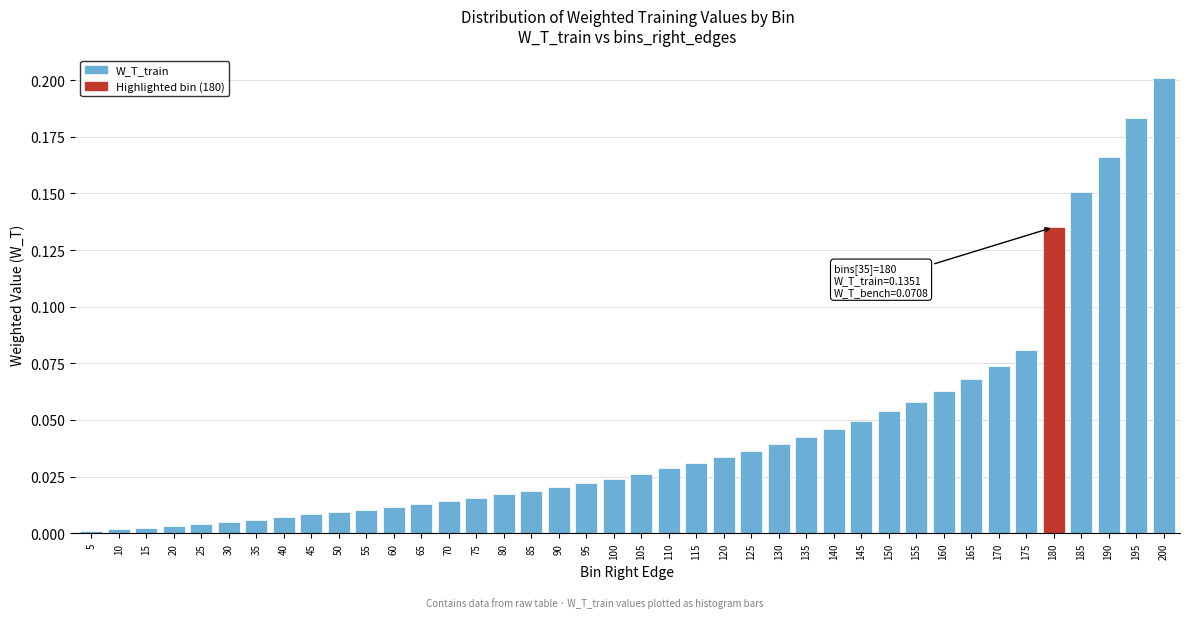

Is it true that the value at 15 is 0.0?

True